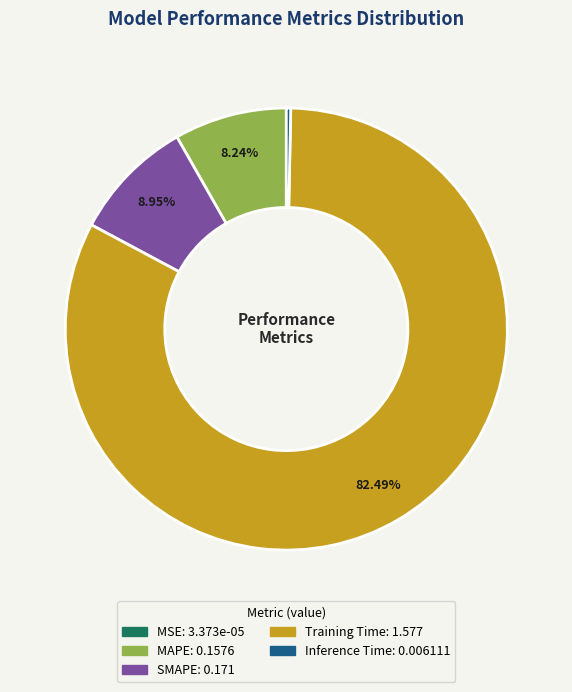

Is it true that Training Time is 95% of the pie?

False